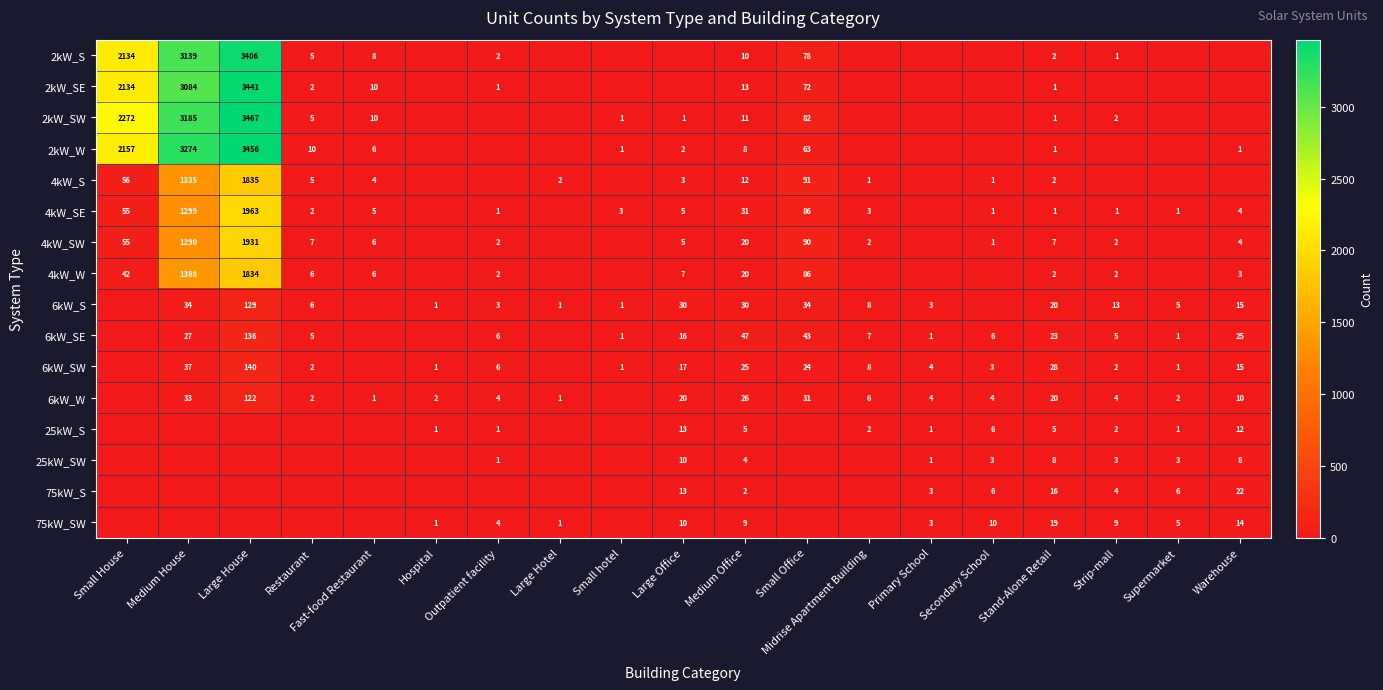

At which category is the sum across all series the highest?

Large House